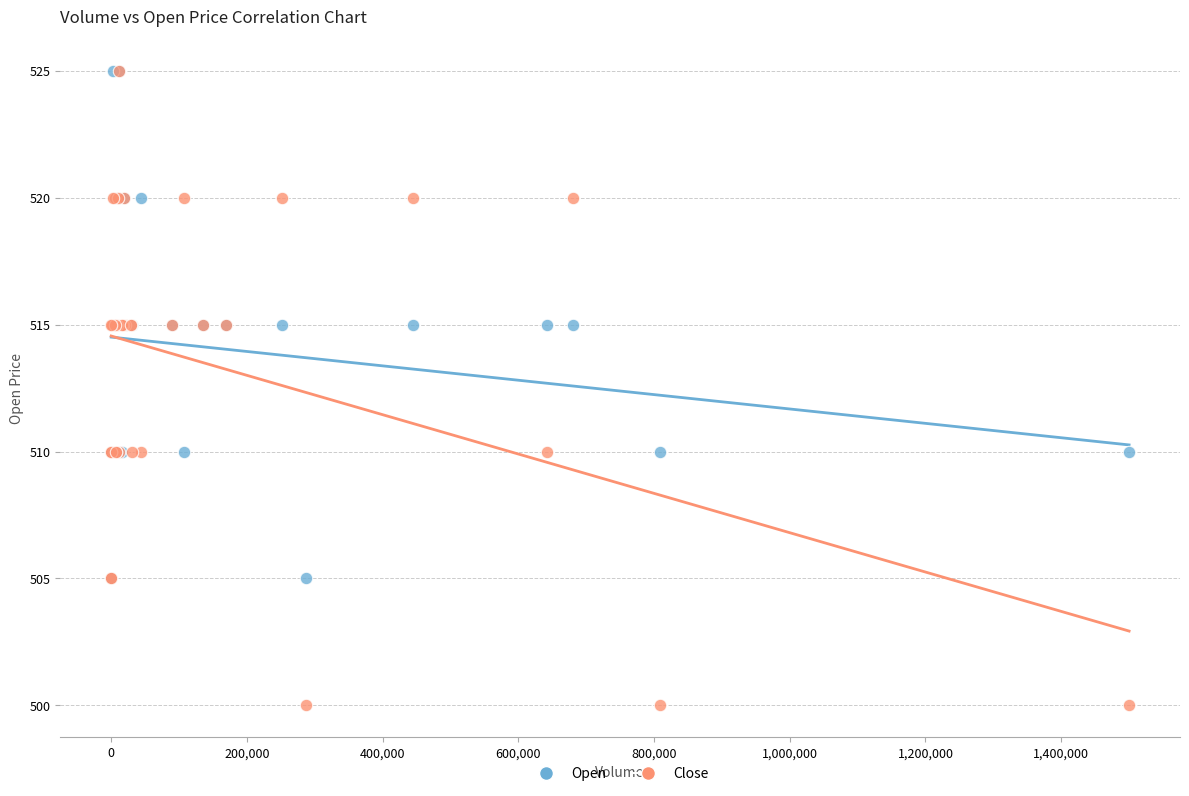

What are all the series names shown in the legend?

Open, Close